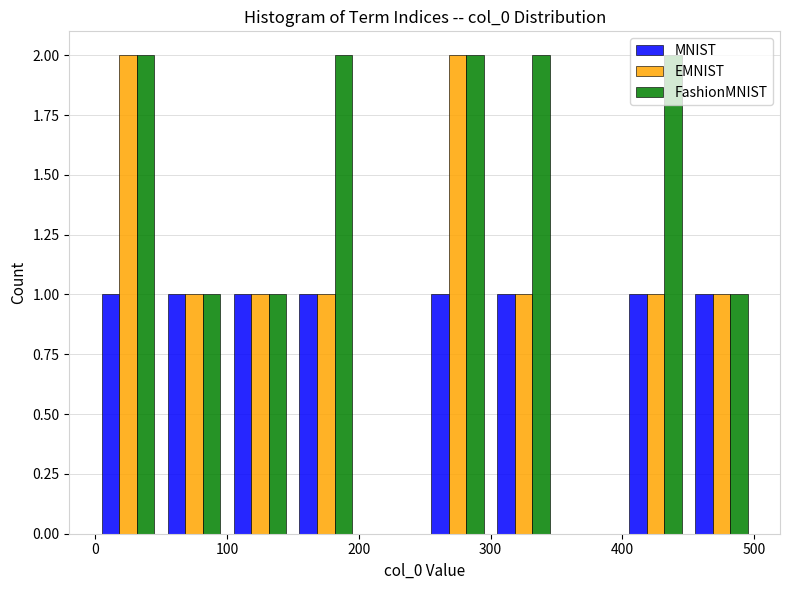

Reading left to right, list every range on the x-axis with the height of the bar of each series over it. The values are not printed on the chart, so give them approximately, as read against the axis.

0 to 50: MNIST=1	EMNIST=2	FashionMNIST=2
50 to 100: MNIST=1	EMNIST=1	FashionMNIST=1
100 to 150: MNIST=1	EMNIST=1	FashionMNIST=1
150 to 200: MNIST=1	EMNIST=1	FashionMNIST=2
200 to 250: MNIST=0	EMNIST=0	FashionMNIST=0
250 to 300: MNIST=1	EMNIST=2	FashionMNIST=2
300 to 350: MNIST=1	EMNIST=1	FashionMNIST=2
350 to 400: MNIST=0	EMNIST=0	FashionMNIST=0
400 to 450: MNIST=1	EMNIST=1	FashionMNIST=2
450 to 500: MNIST=1	EMNIST=1	FashionMNIST=1